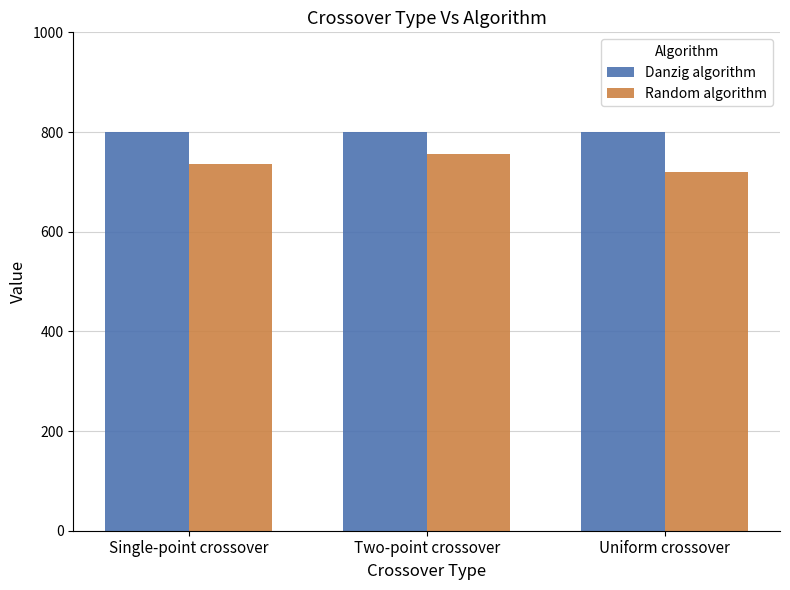

Reading right to left, list all the values displayed in this chart.

Danzig algorithm: Uniform crossover=800	Two-point crossover=800	Single-point crossover=800
Random algorithm: Uniform crossover=720	Two-point crossover=755	Single-point crossover=736